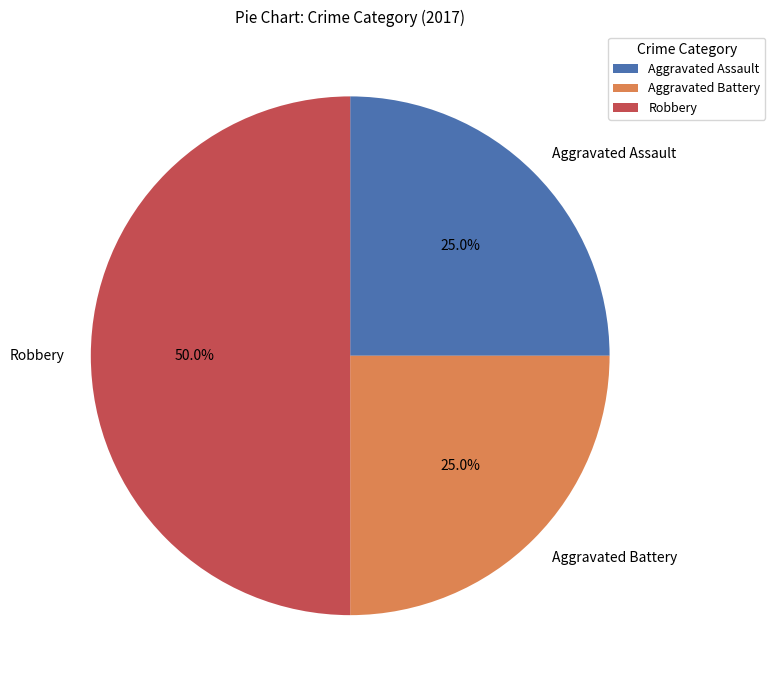

Which category has the biggest portion of the pie?

Robbery